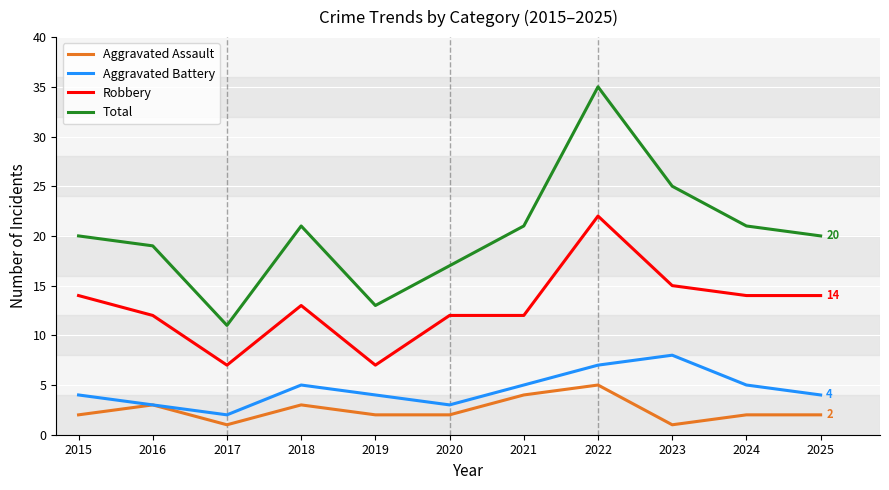

How many lines are shown in the chart?

4